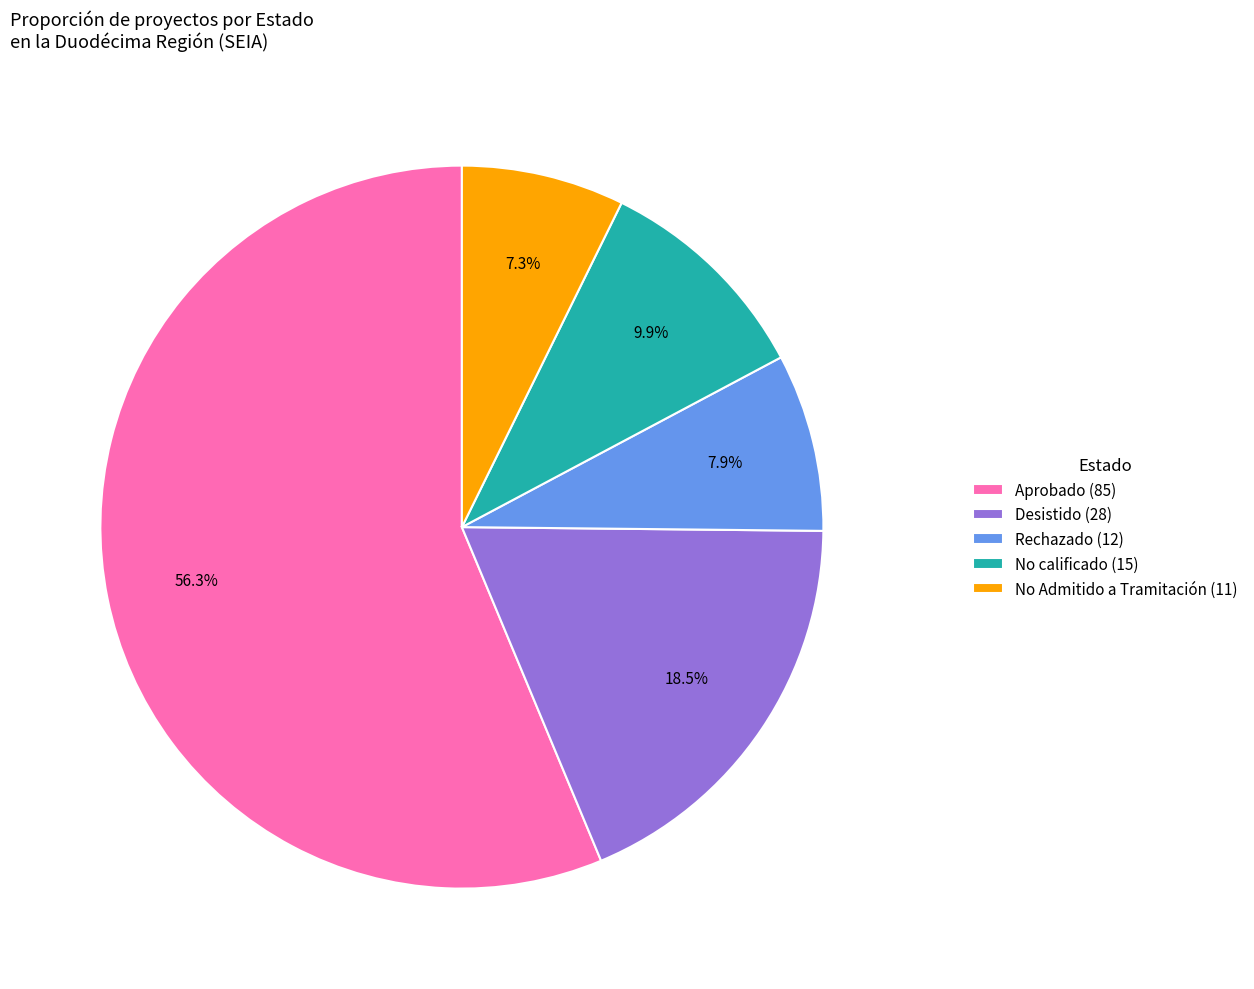

How many segments does this pie chart have?

5